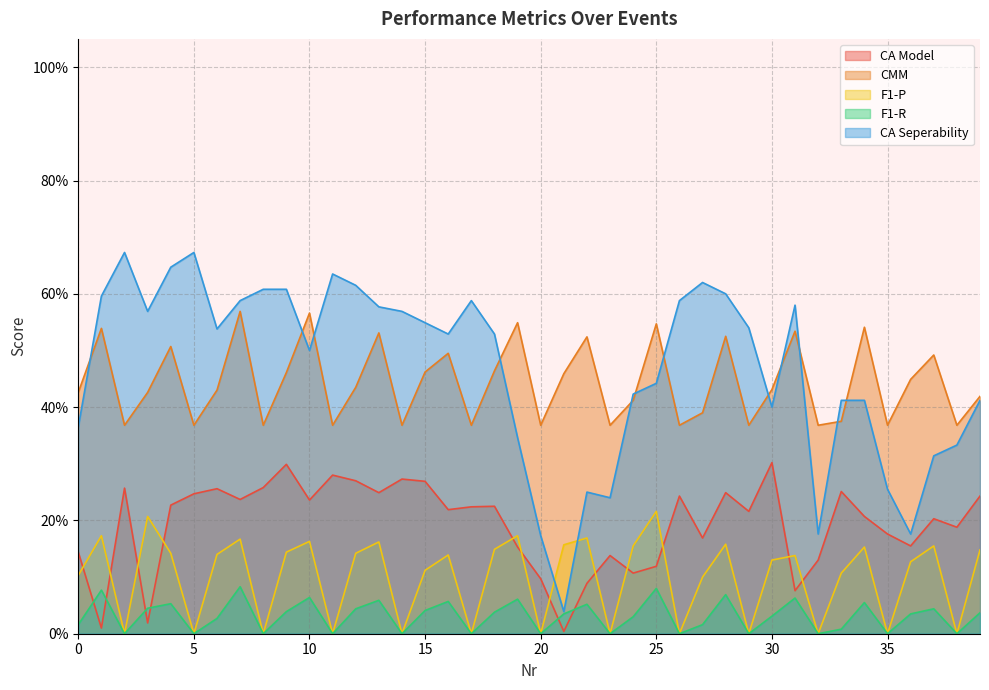

Is it true that CA Seperability equals 0.6 at 14?

True